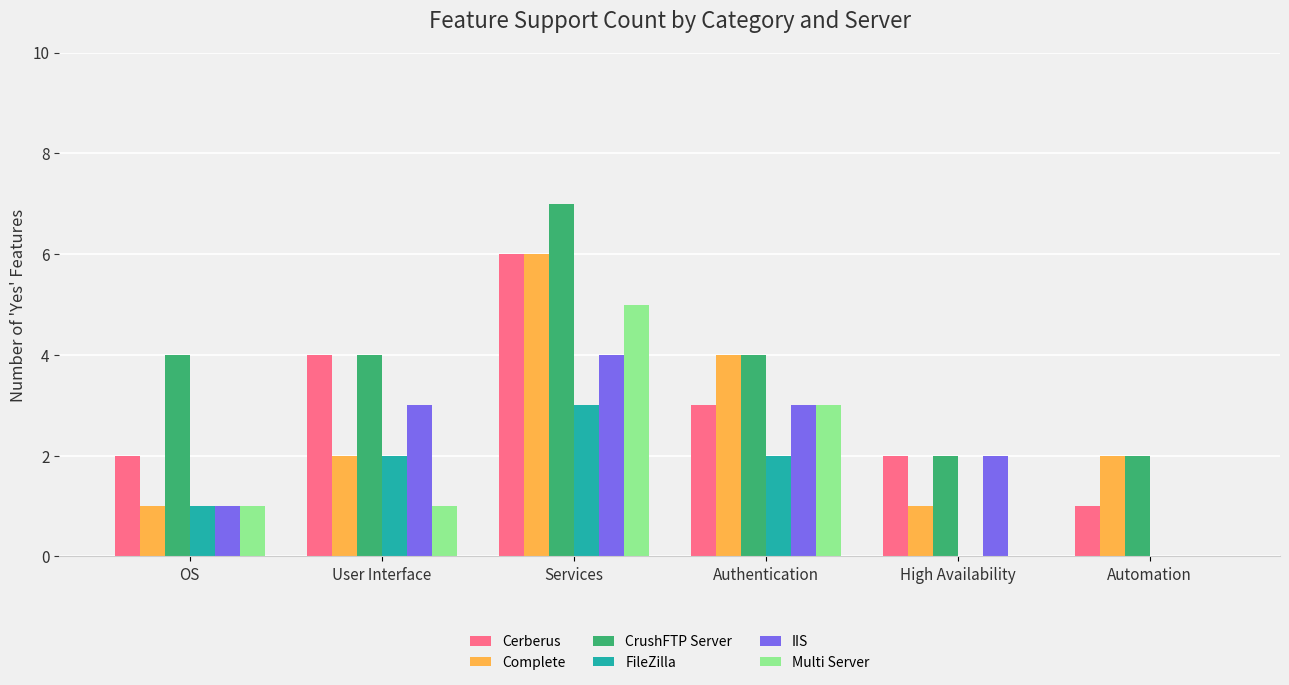

Which category has the highest value across all series?

Services